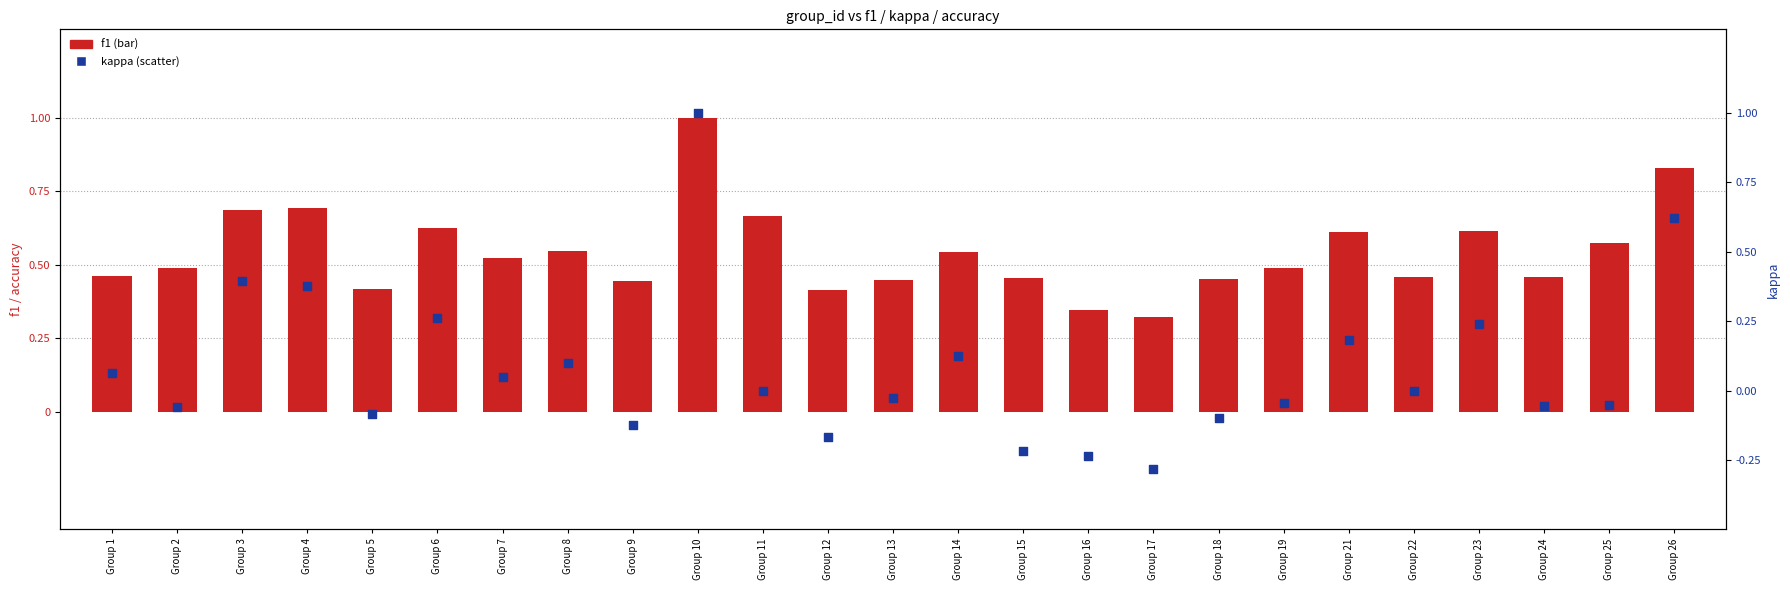

What is the total value across all series at Group 5?

0.7